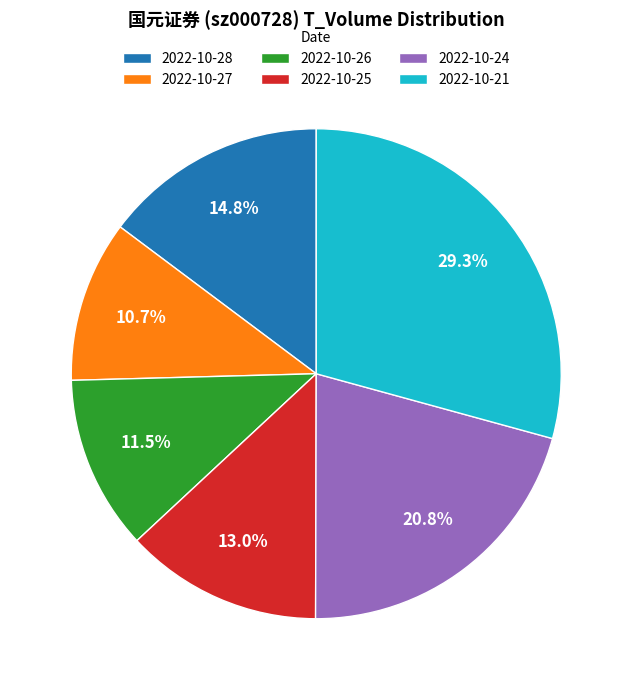

To the nearest percent, what portion does 2022-10-24 represent?

21%